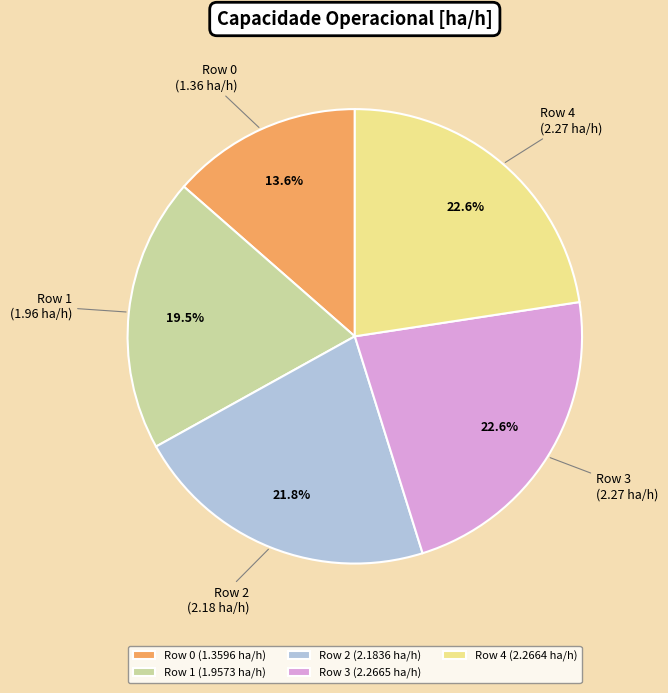

Is there a majority slice in this chart?

No